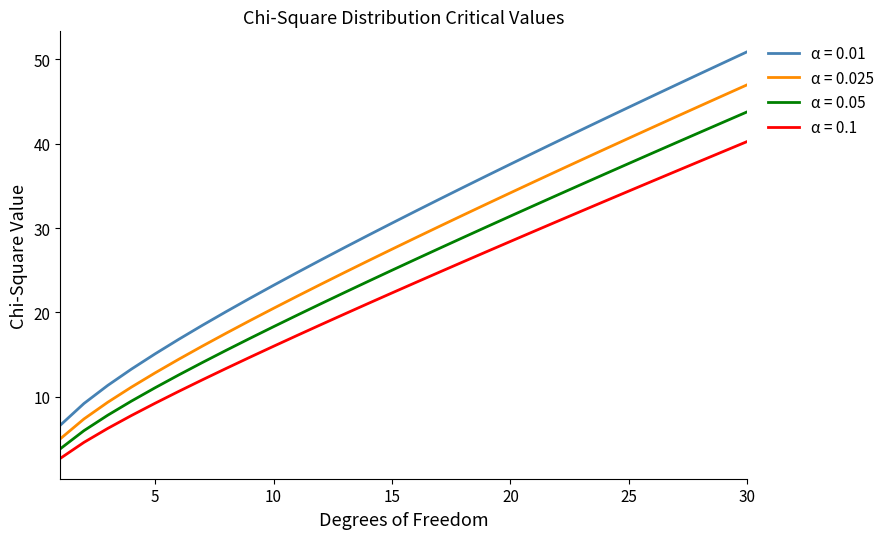

List the series in order of their peak value, lowest first.

α = 0.1, α = 0.05, α = 0.025, α = 0.01